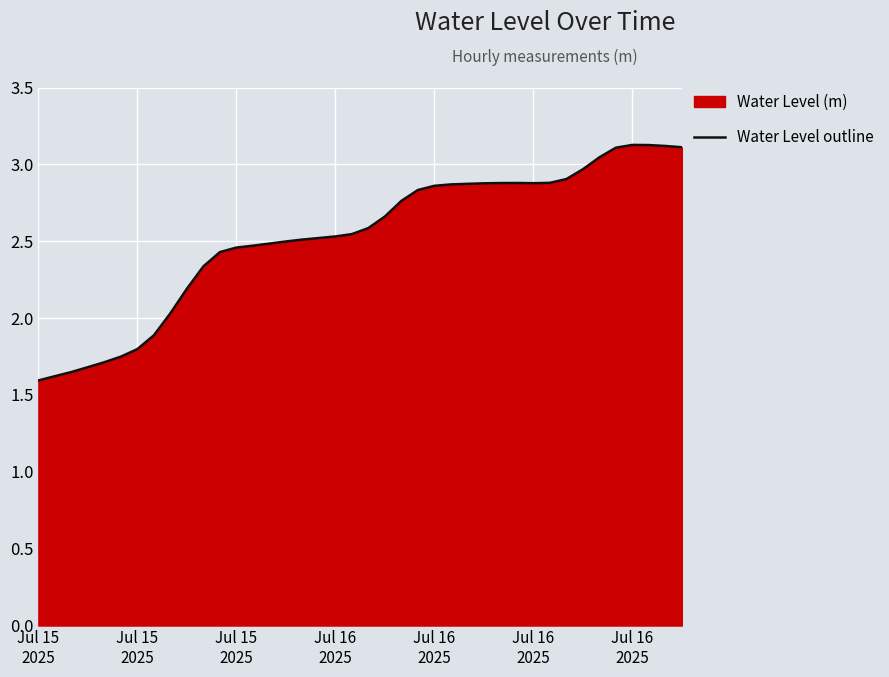

Count the number of categories in the chart.

40